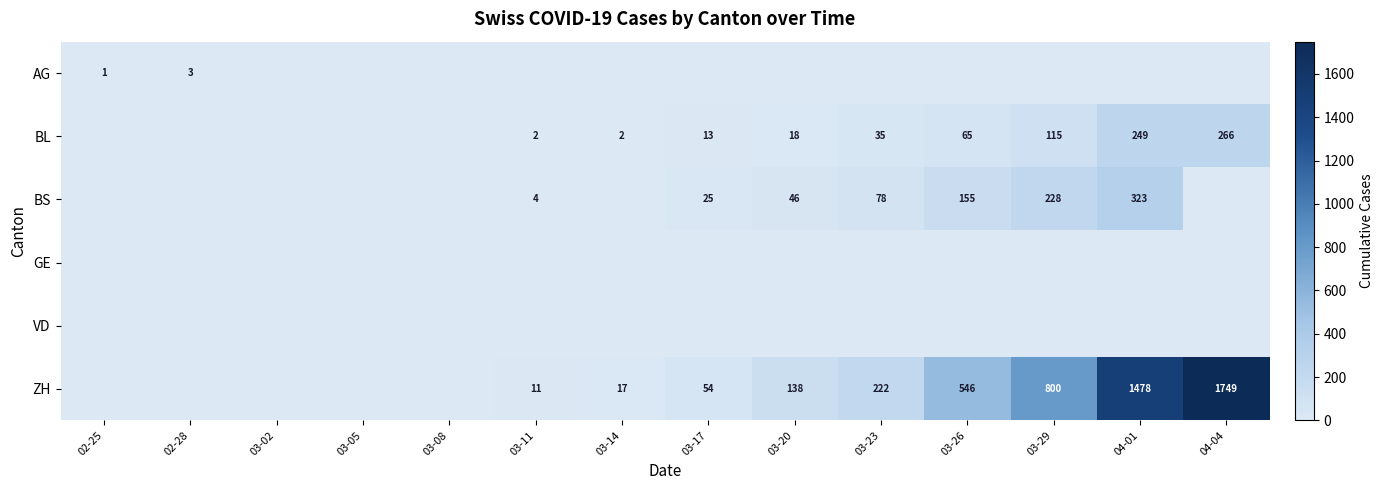

What is the difference between the BL values at 03-17 and 03-20?

5